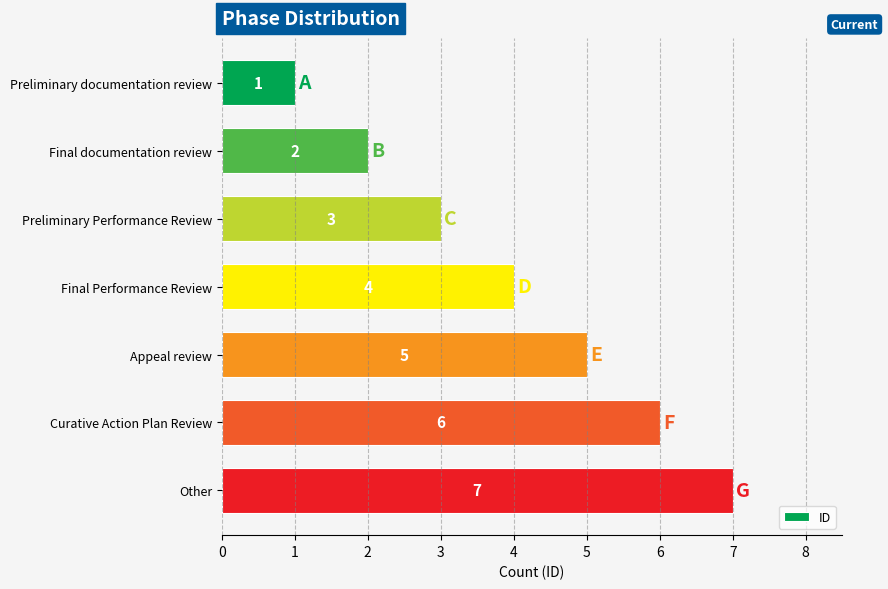

The value at Preliminary Performance Review is 3. True or false?

True